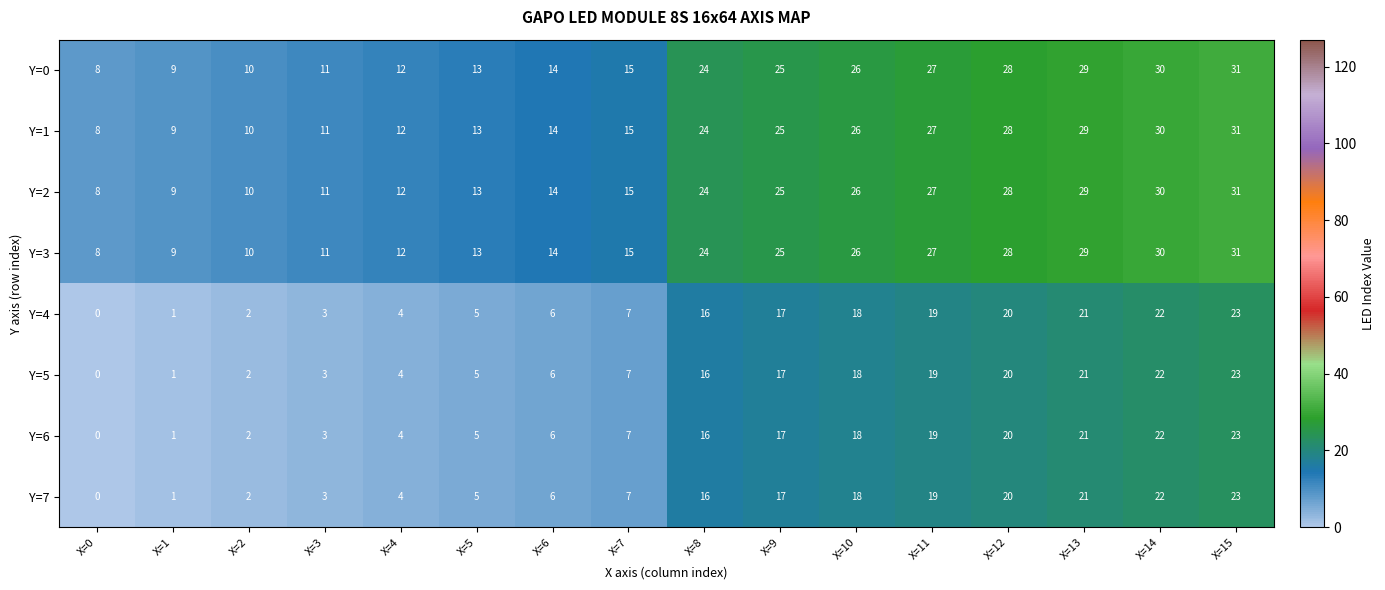

What is the sum of the Y=6 values at X=15 and X=1?

24